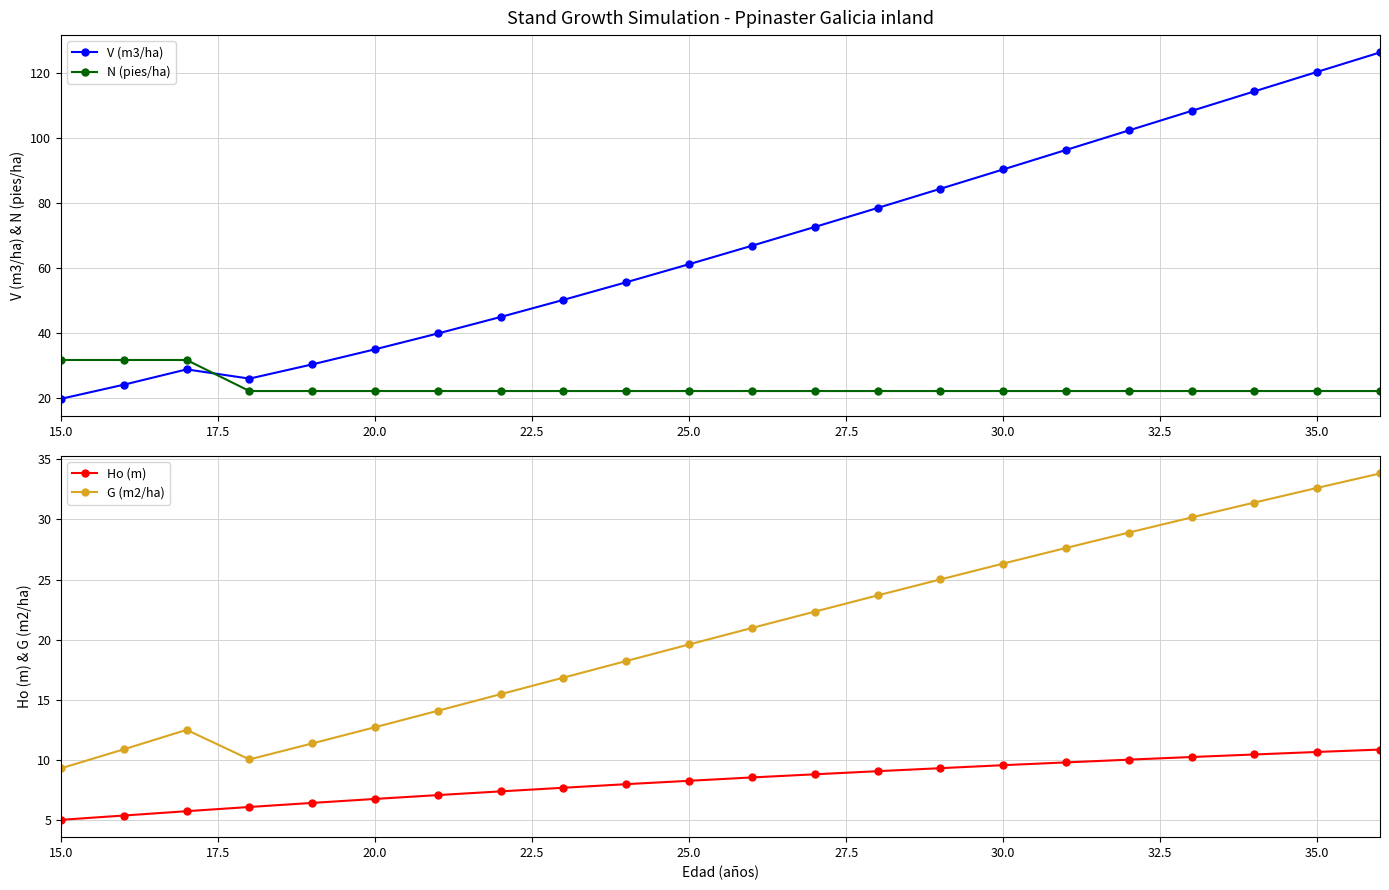

How many lines are shown in the chart?

4